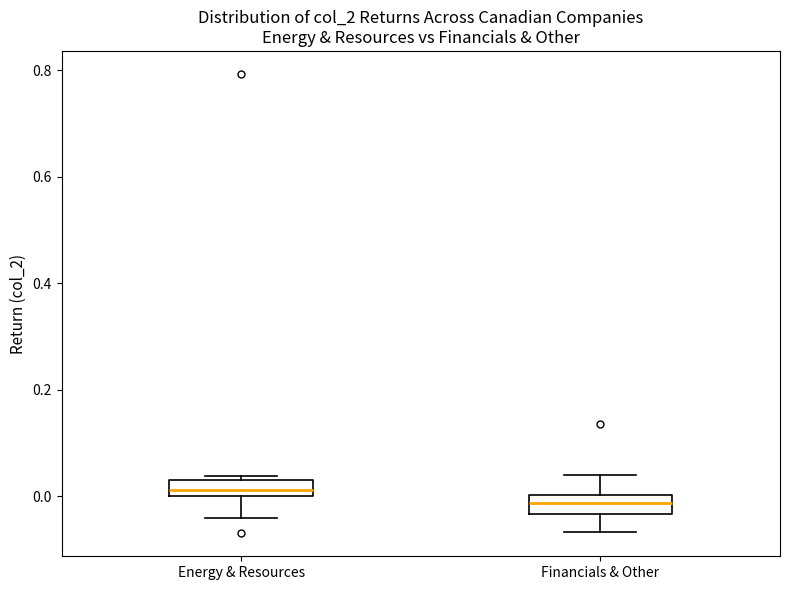

Reading left to right, transcribe this box plot: for each box, give where its median line is, the range the box spans, and where its two whiskers end, as read against the y-axis. The values are not printed on the chart, so give them approximately, as read against the axis.

Energy & Resources: median 0.02, box 0.00 to 0.04, whiskers -0.04 to 0.04 (just above the box's upper edge)
Financials & Other: median -0.02, box -0.04 to 0.00, whiskers -0.06 to 0.04